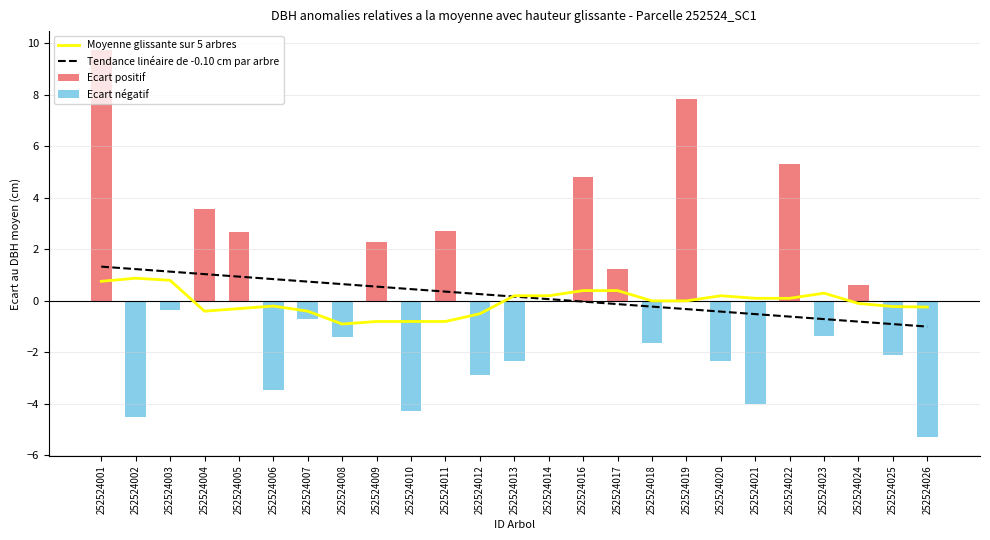

Does the chart contain stacked bars?

No